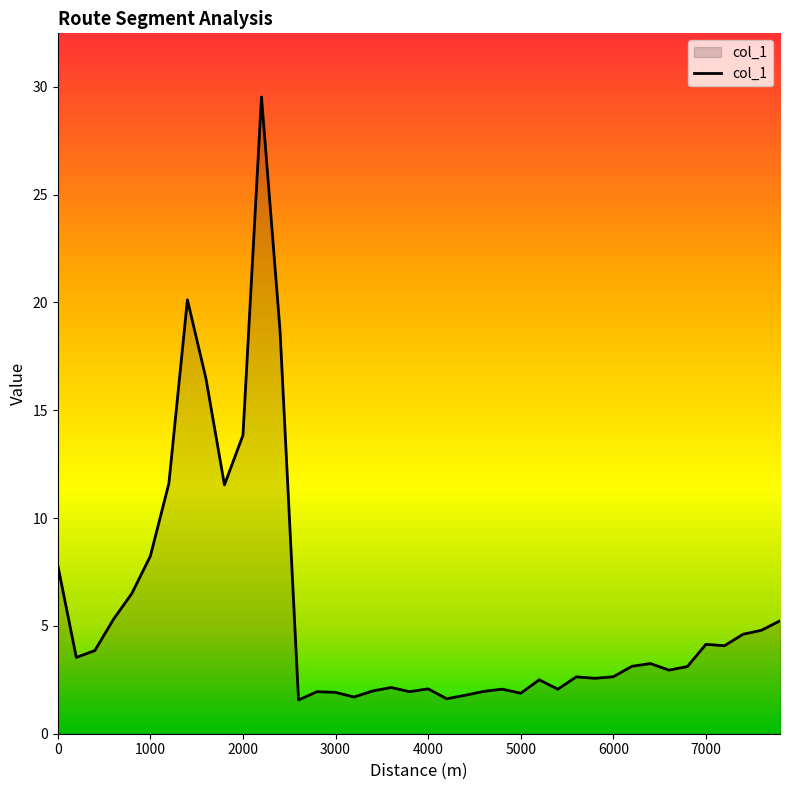

What is the smallest value displayed?

1.6